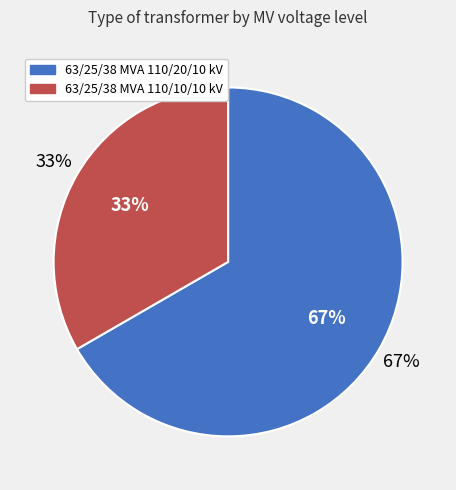

Count the number of slices in the pie.

2